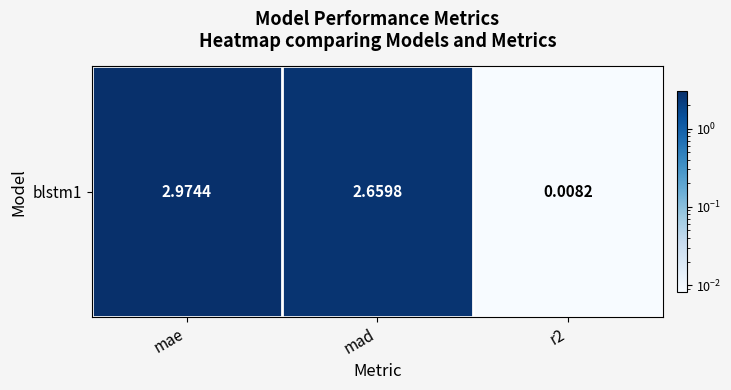

The value at mae is 1.2. True or false?

False